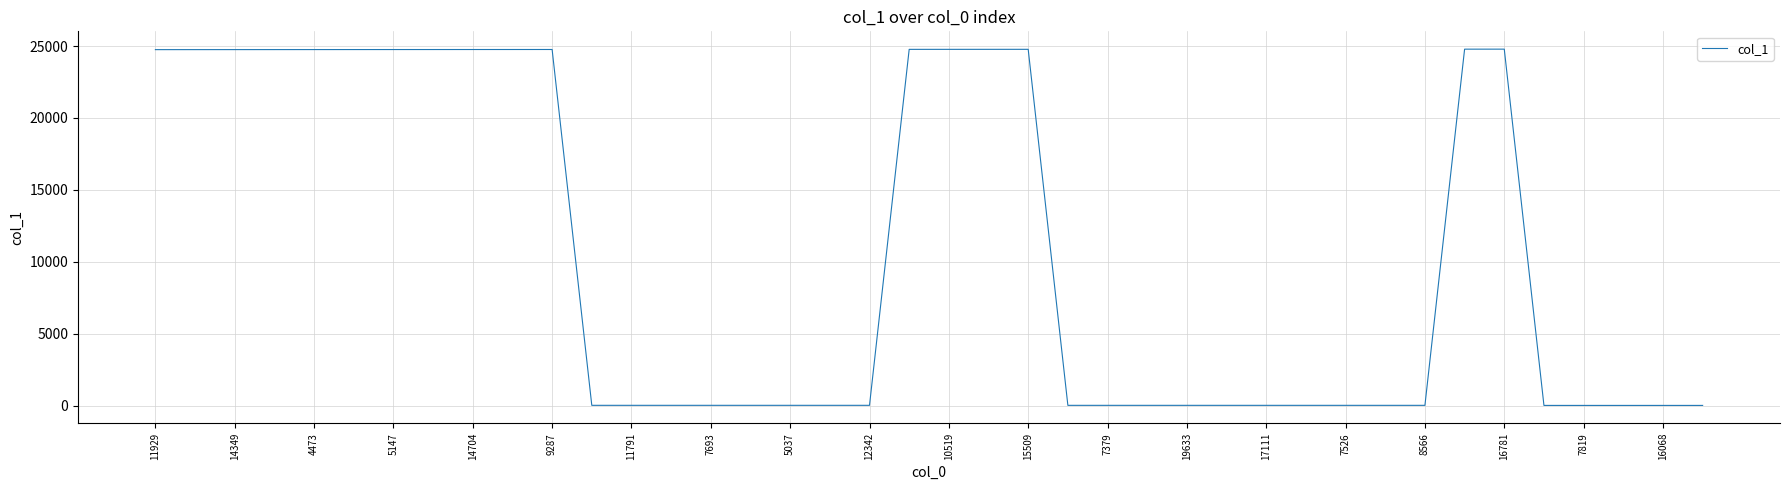

Does the chart display data point markers on the line(s)?

No